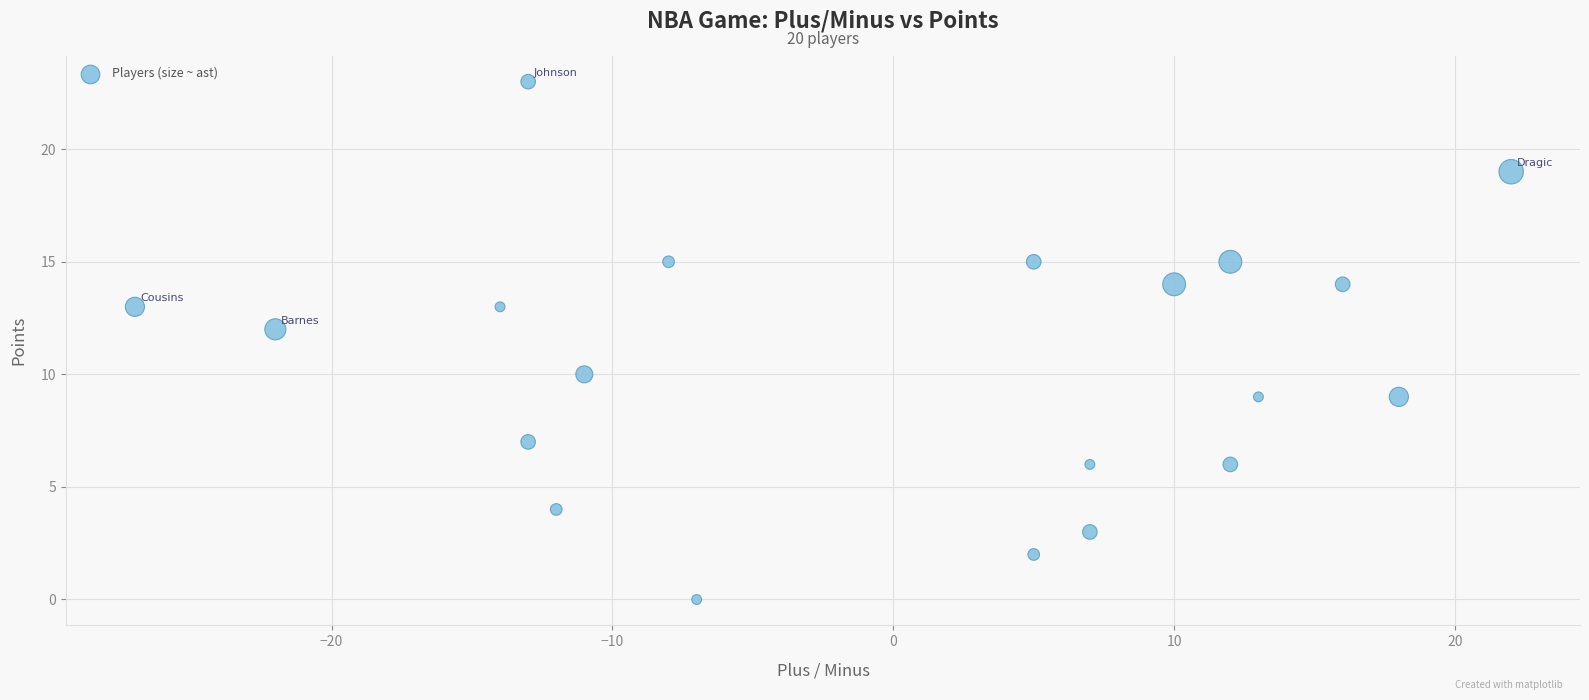

What is the range of X values (max minus min)?

49